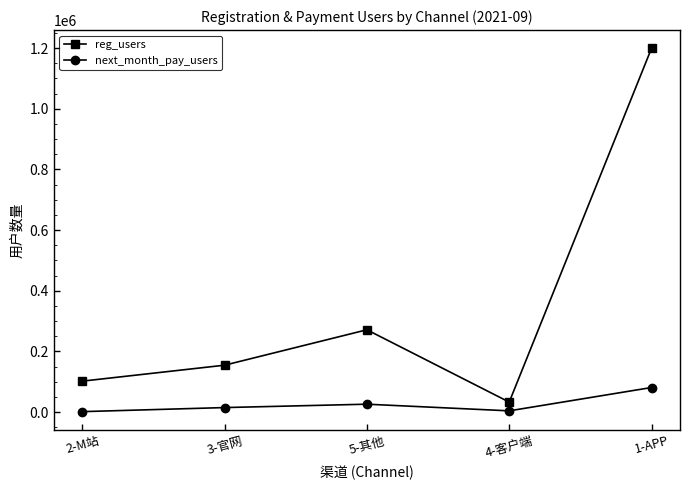

At which category does next_month_pay_users reach its first local peak?

5-其他